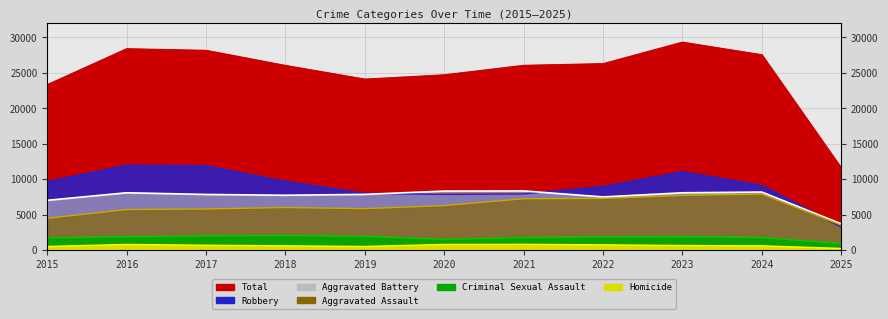

True or false: Criminal Sexual Assault and Aggravated Battery cross at least once.

False